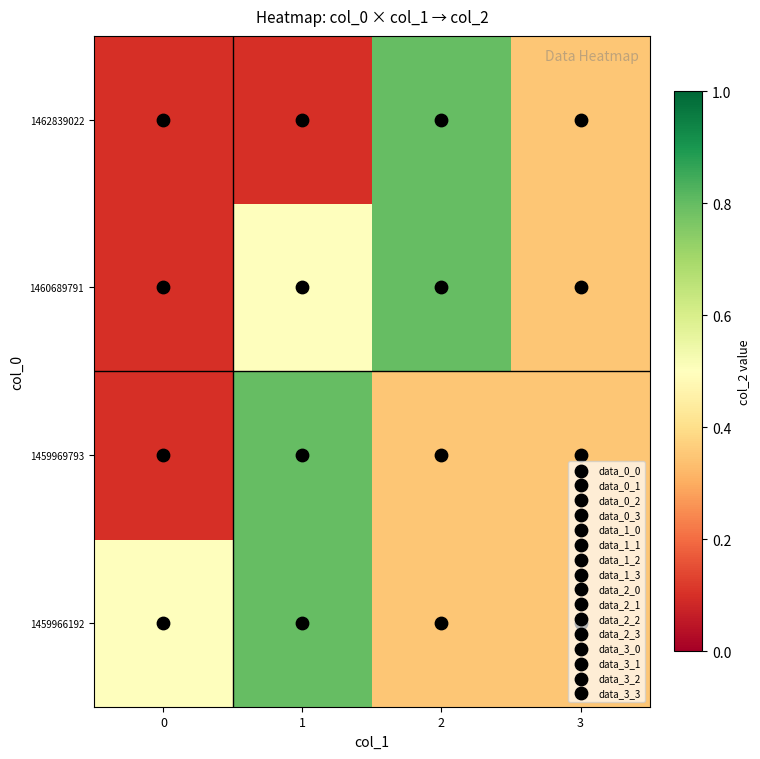

Reading left to right, what are all the values shown in this chart?

1459966192: 0=0.5	1=0.8	2=0.3	3=0.3
1459969793: 0=0.1	1=0.8	2=0.3	3=0.3
1460689791: 0=0.1	1=0.5	2=0.8	3=0.3
1462839022: 0=0.1	1=0.1	2=0.8	3=0.3